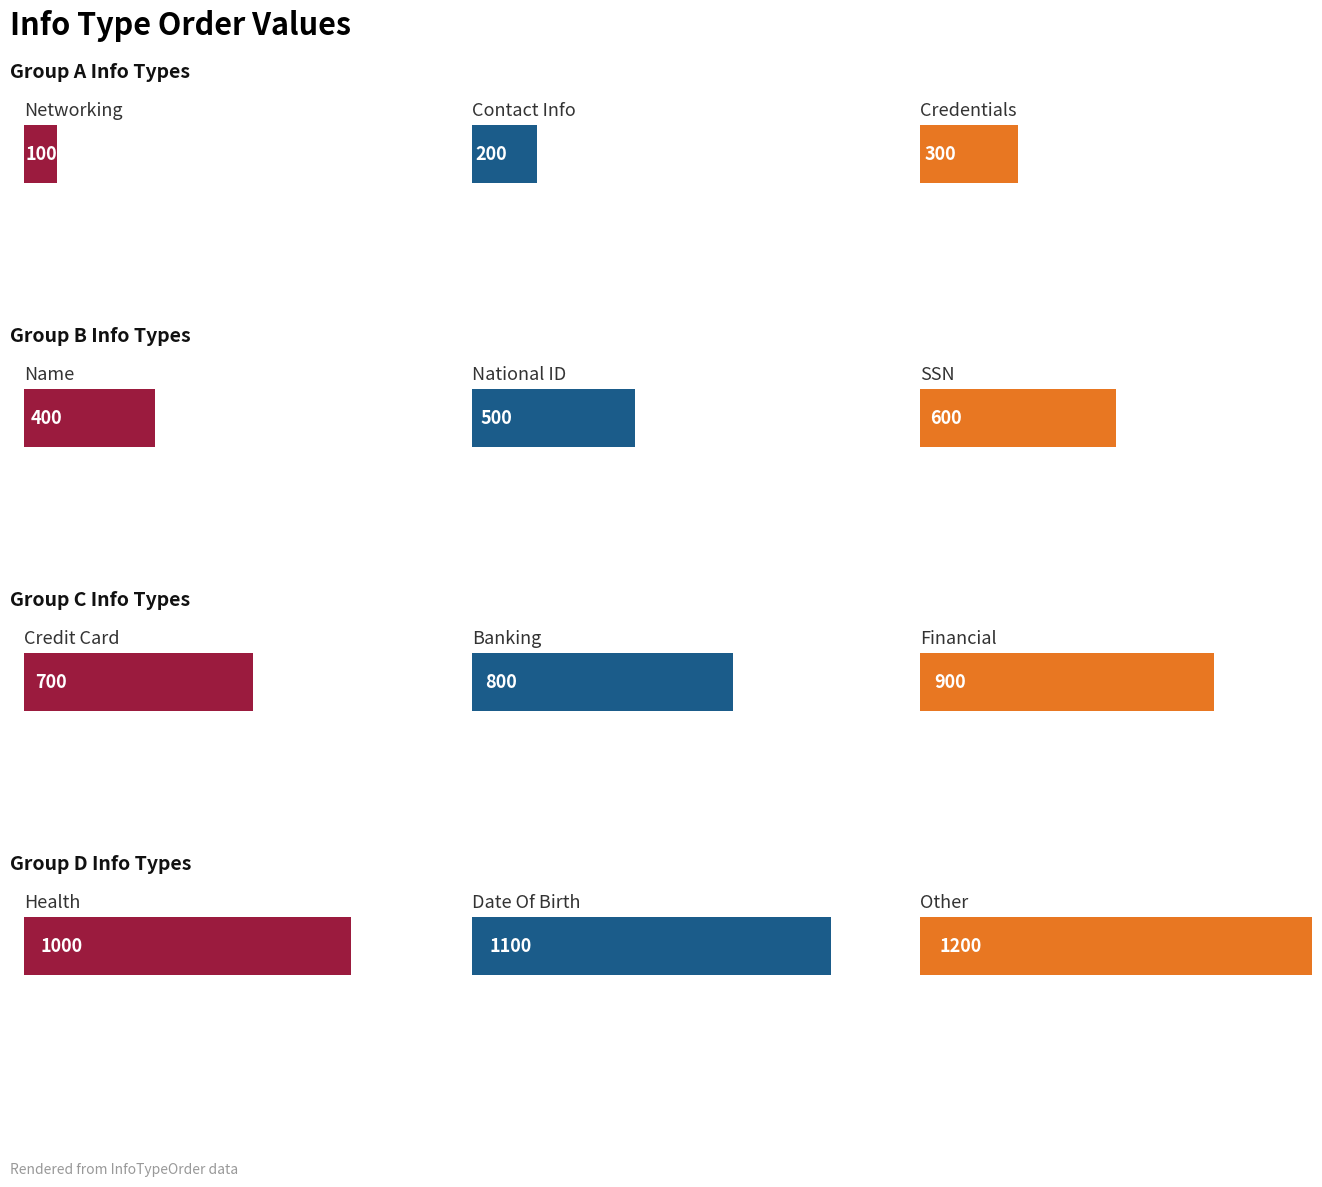

What value does the data have at Contact Info?

200